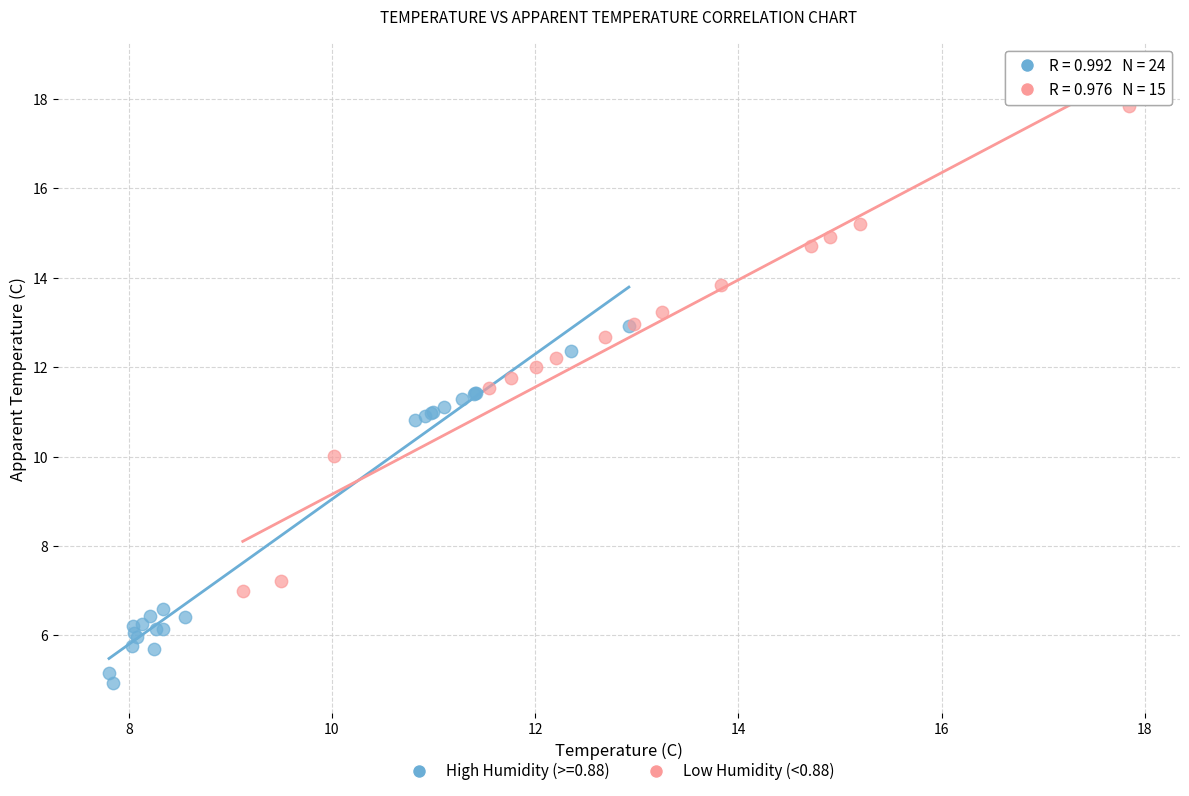

Which series has the largest Y range (max minus min)?

Low Humidity (<0.88)